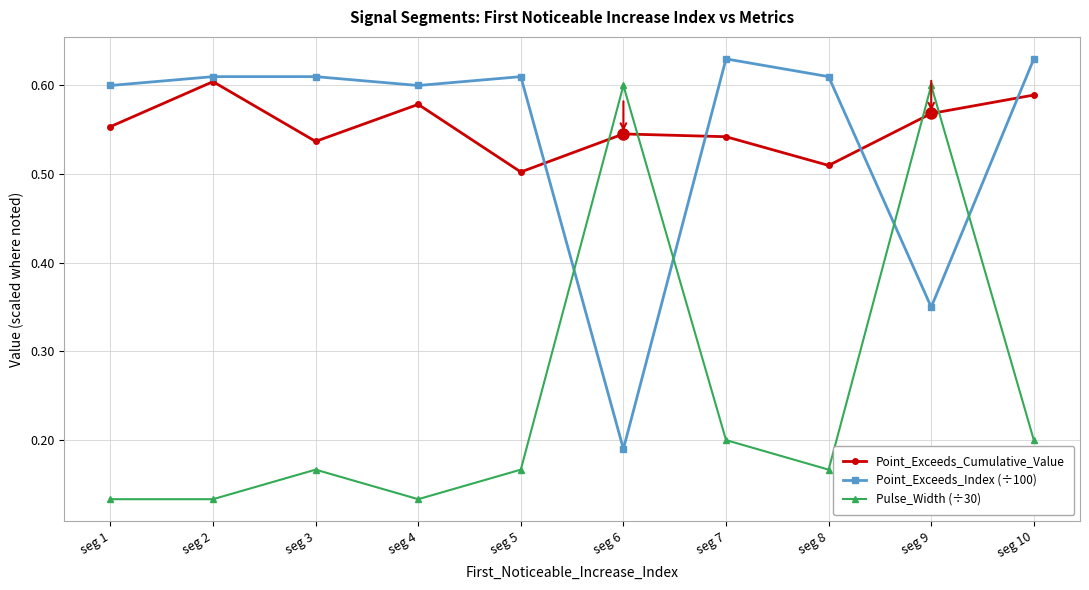

What is the sum of the Point_Exceeds_Cumulative_Value values at seg 9 and seg 5?

1.1